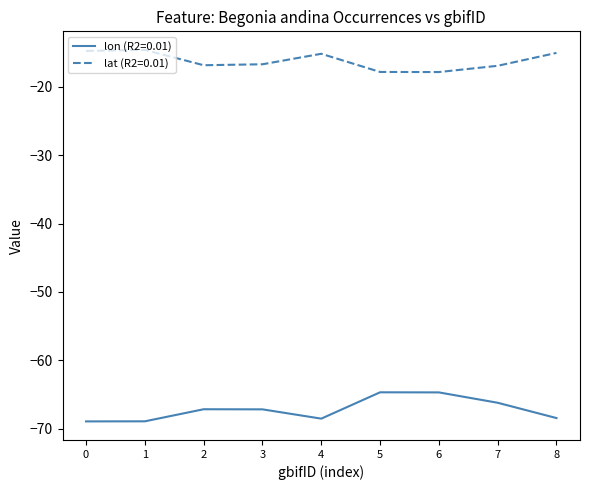

Which series has the largest range (max minus min)?

lon (R2=0.01)